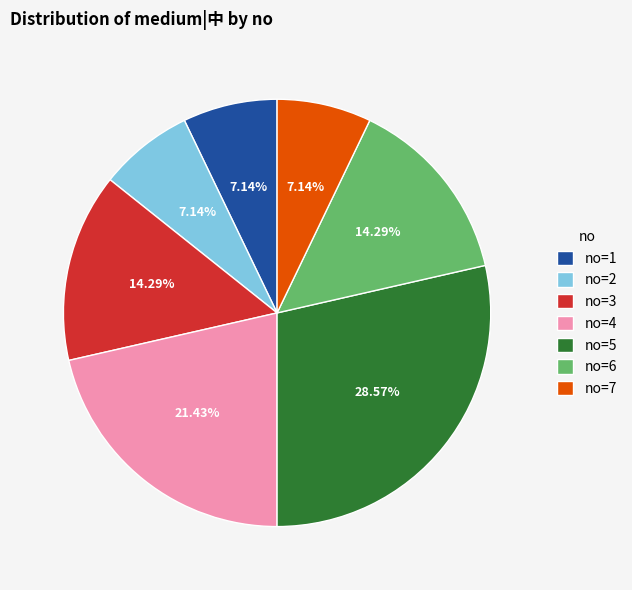

Do no=4 and no=3 together represent more than half of the pie?

No